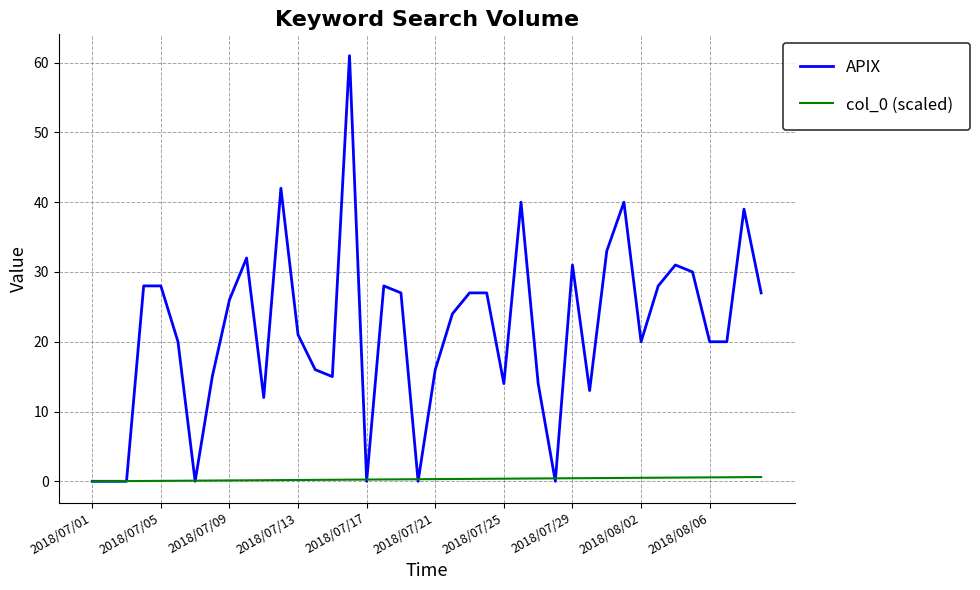

Which series has the largest range (max minus min)?

APIX